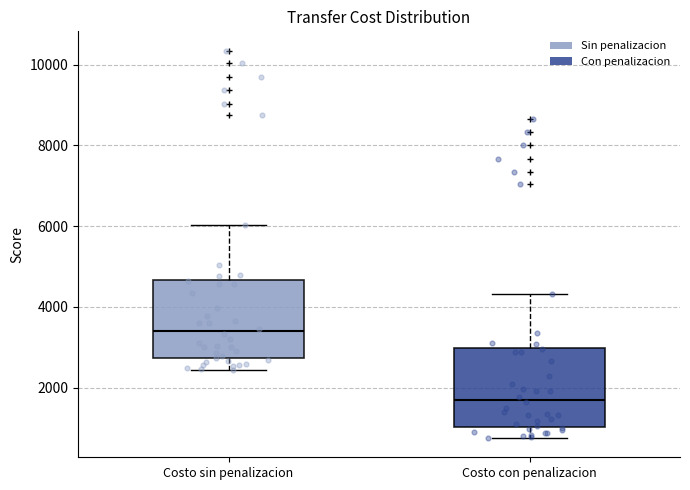

Where does the median line of the box for Costo sin penalizacion sit on the y-axis? The values are not printed on the chart, so give them approximately, as read against the axis.

3400